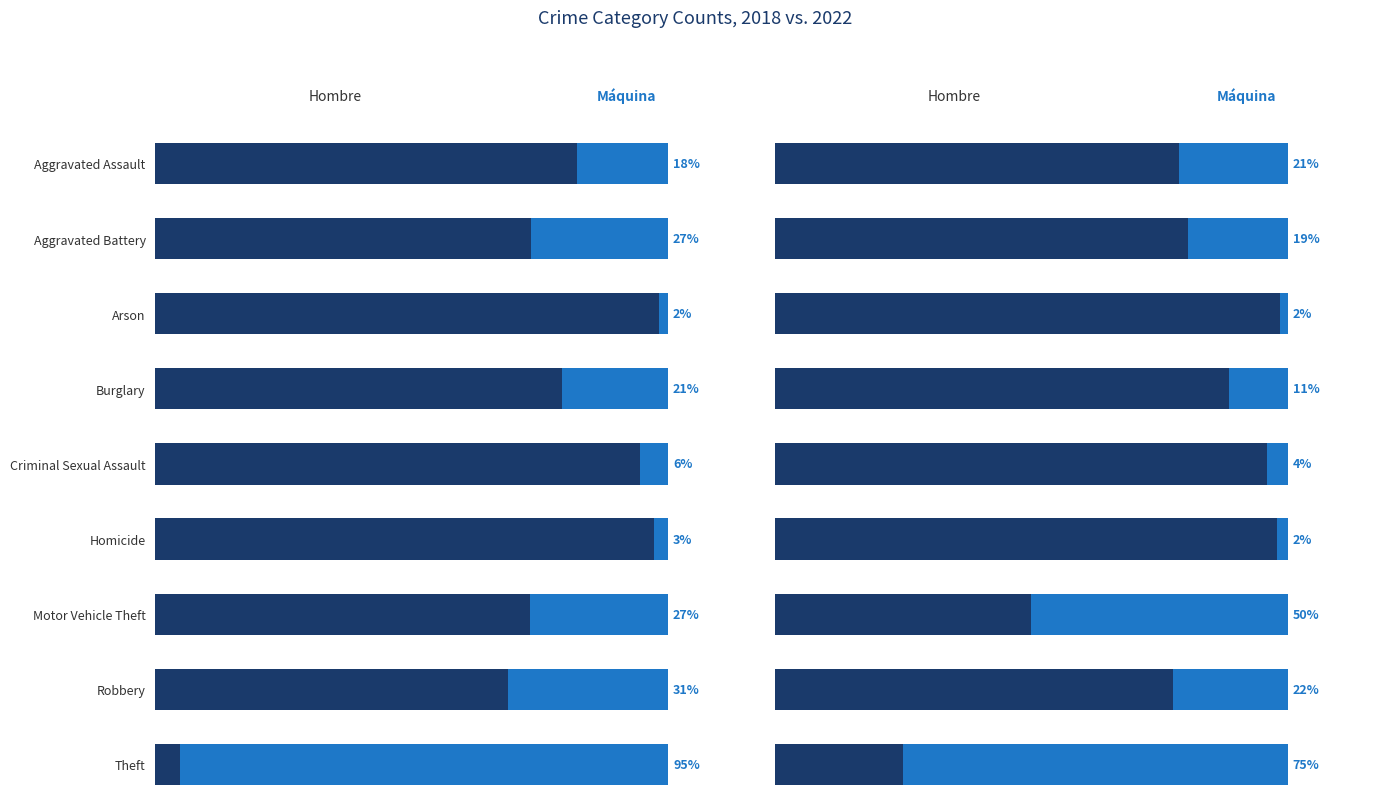

Are the bars horizontal?

Yes